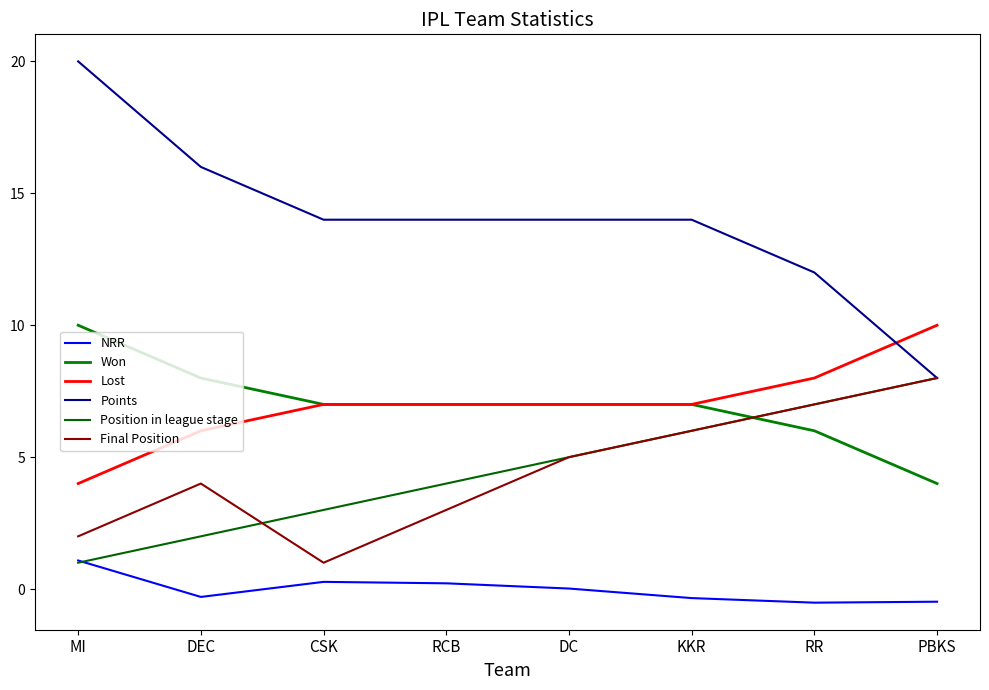

How many Final Position values are between 3 and 7?

5